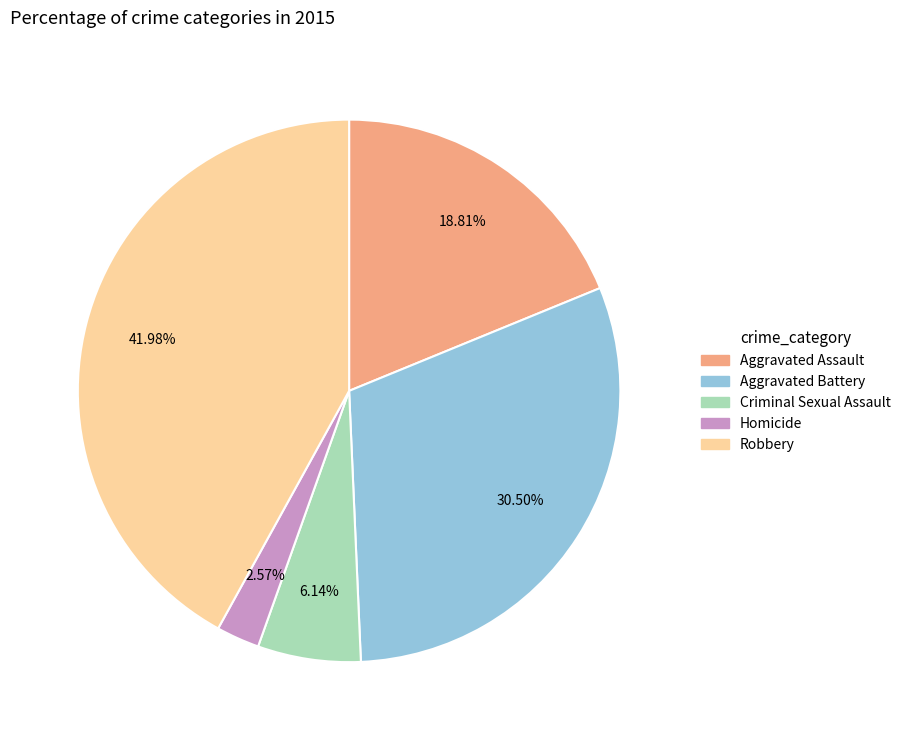

True or false: Aggravated Assault accounts for 9% of the total.

False